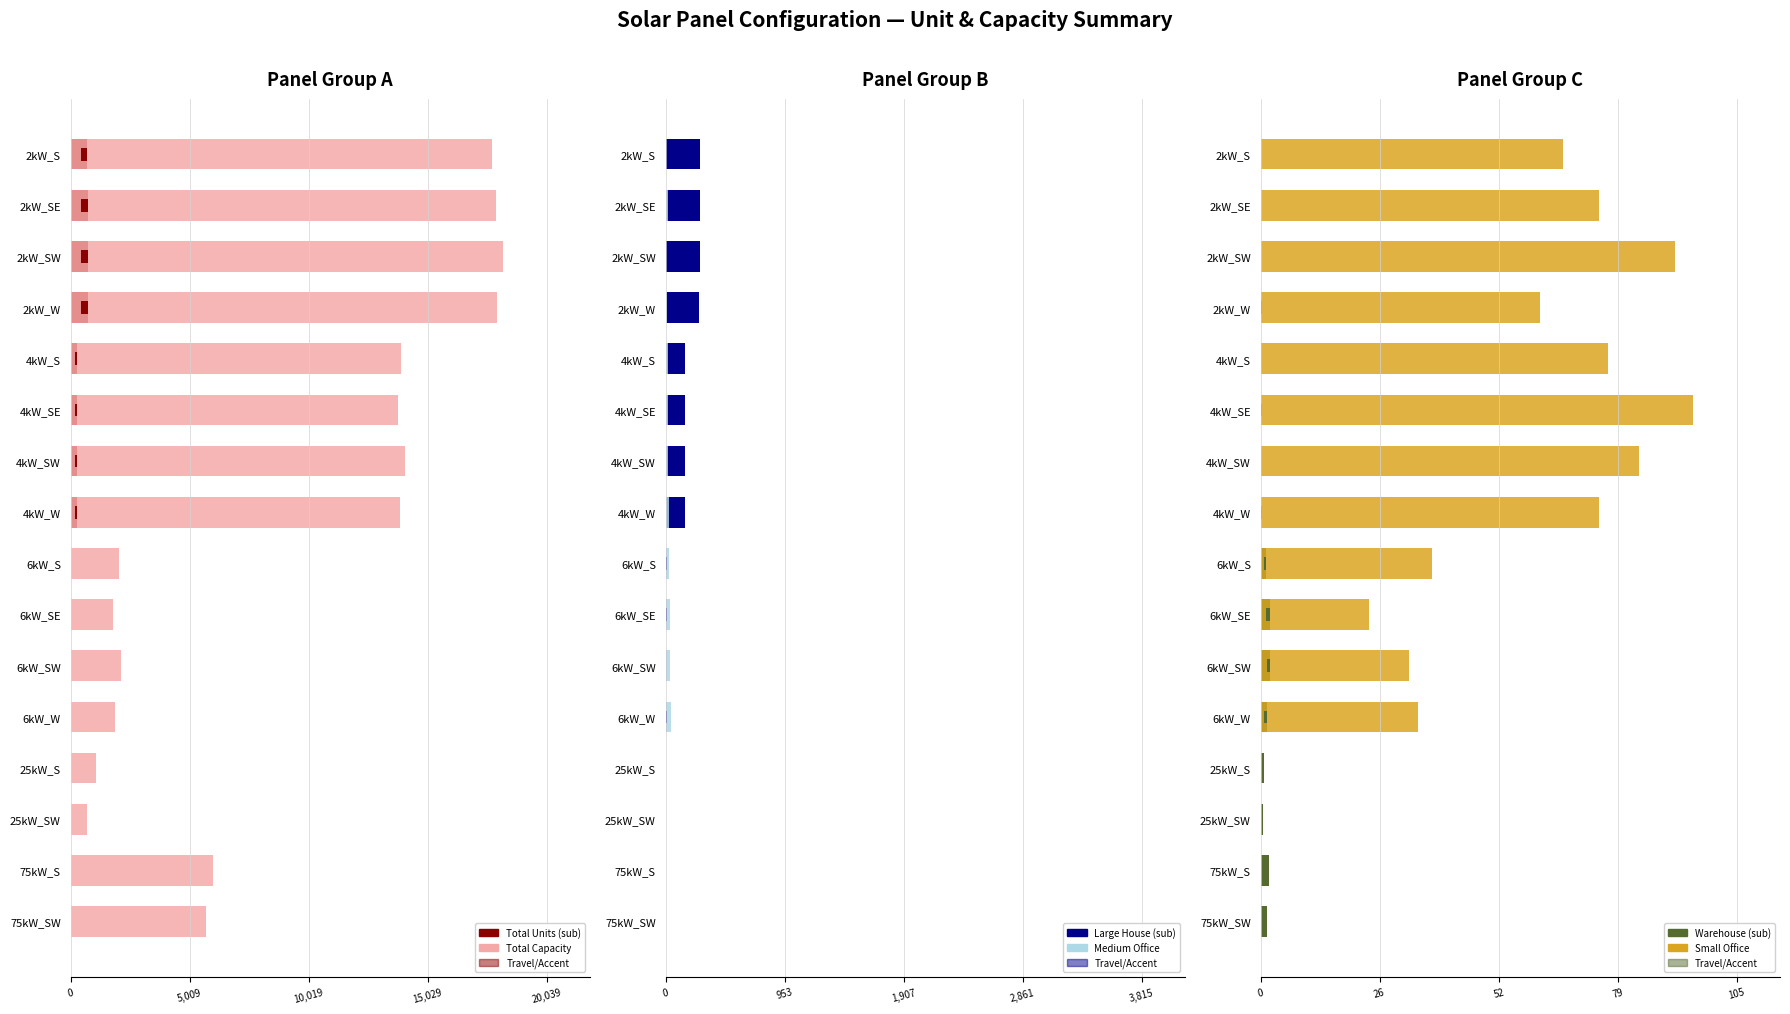

Is it true that Small Office equals 102.0 at 4kW_W?

False